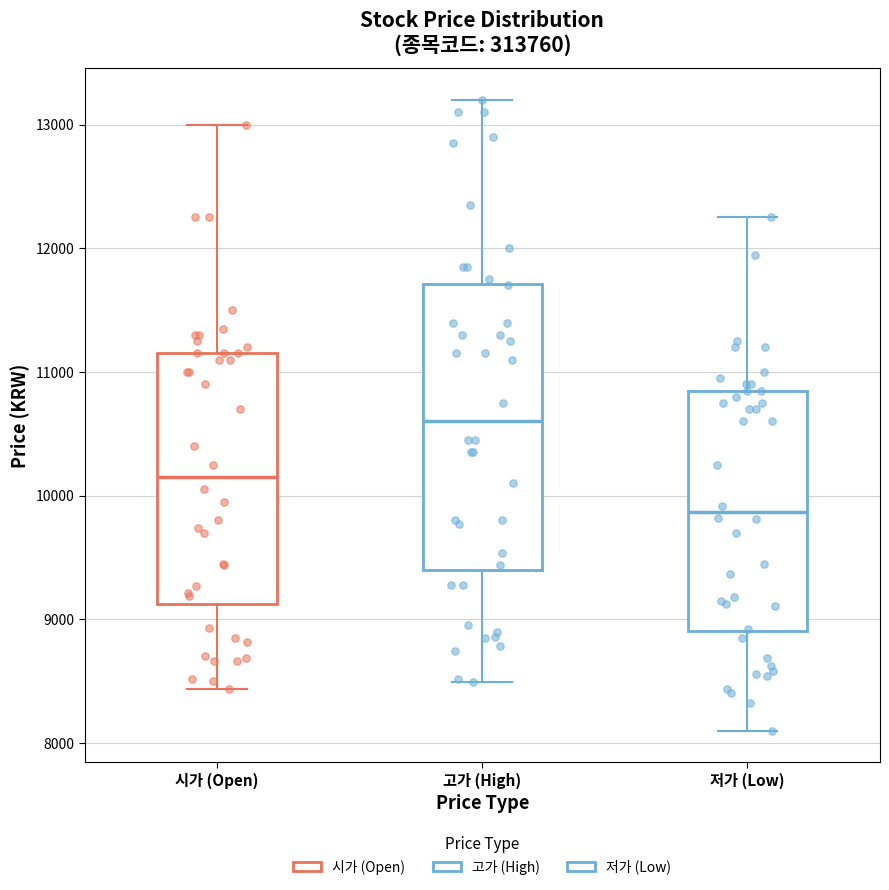

Where is the upper edge of the box for 시가 (Open) on the y-axis? The values are not printed on the chart, so give them approximately, as read against the axis.

11200